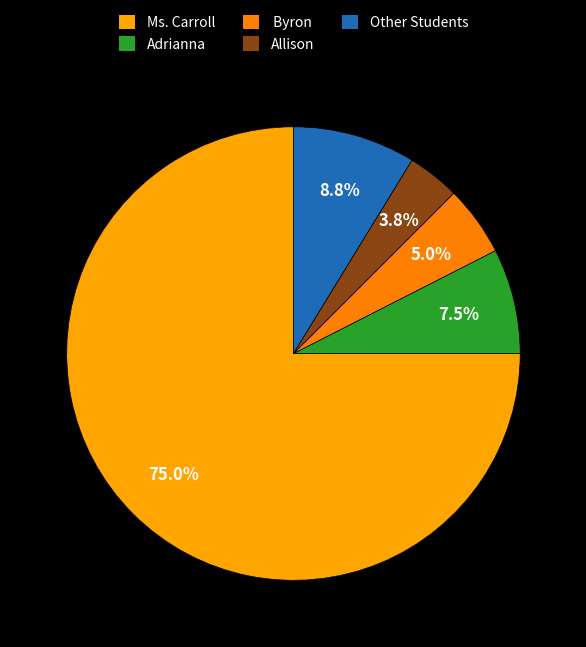

To the nearest percent, what is the difference between the largest and smallest slice percentages?

71%